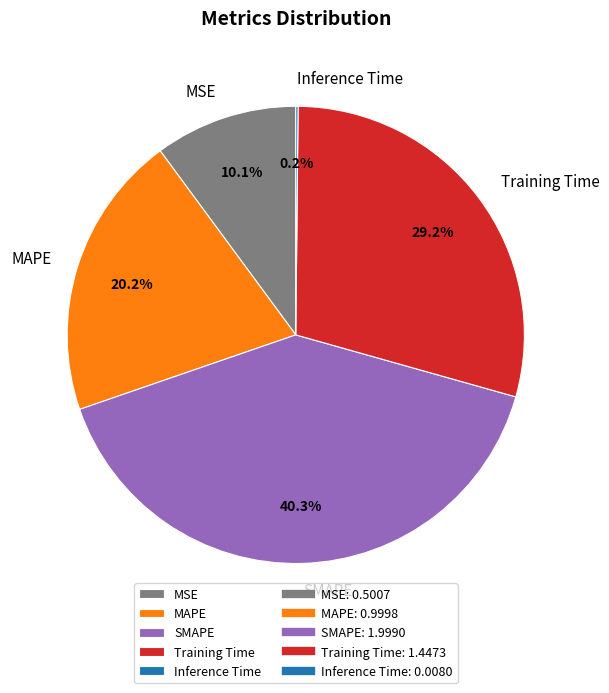

Which slice is the largest?

SMAPE